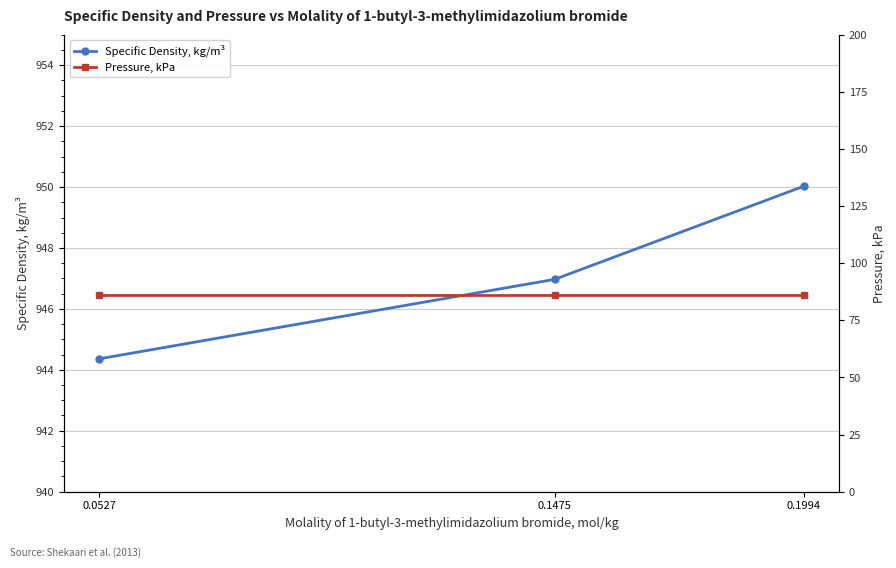

What value does the Specific Density, kg/m³ series have at 0.1994?

950.0